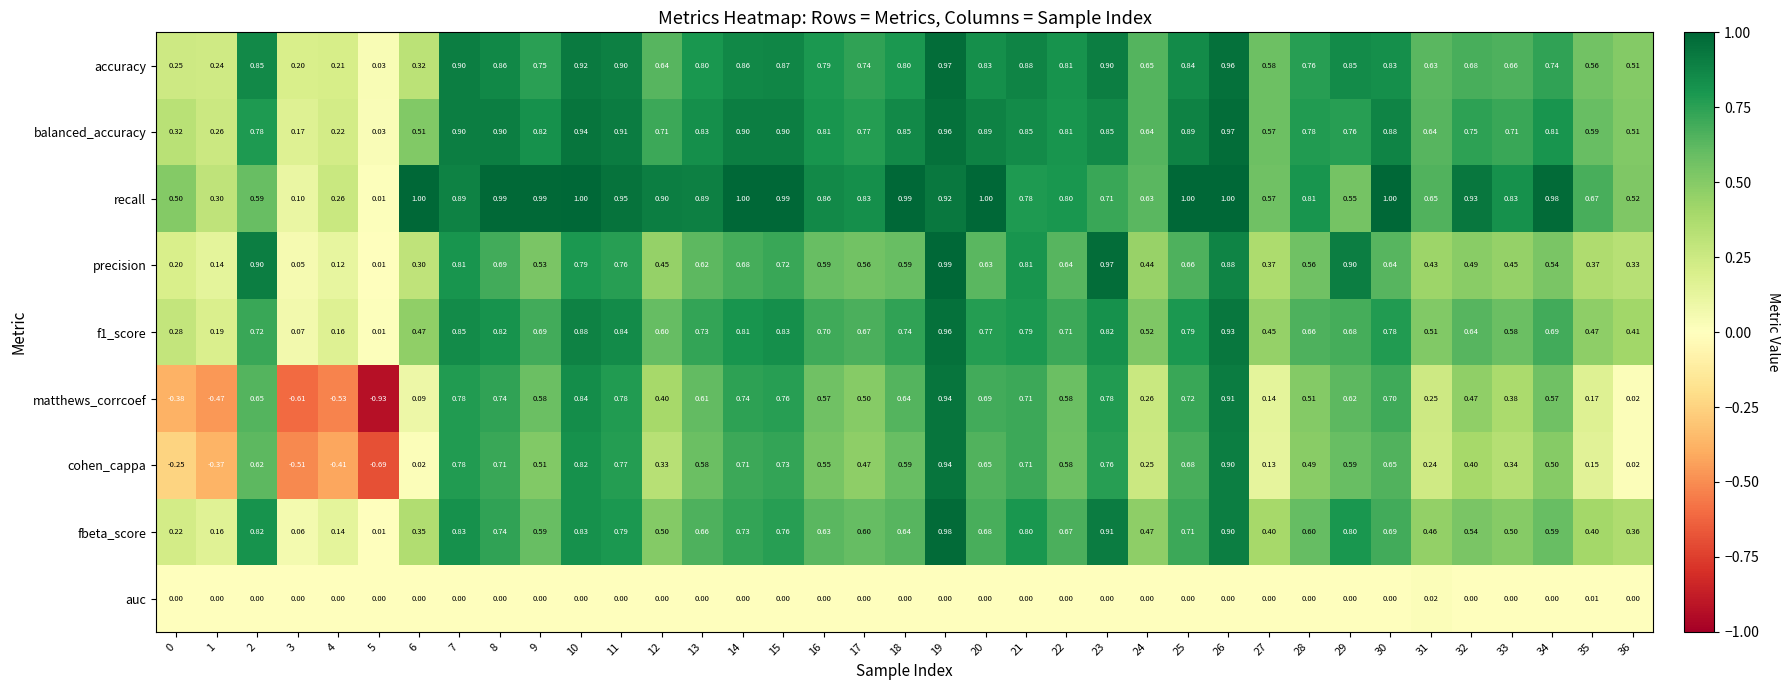

Which series has the largest range (max minus min)?

matthews_corrcoef